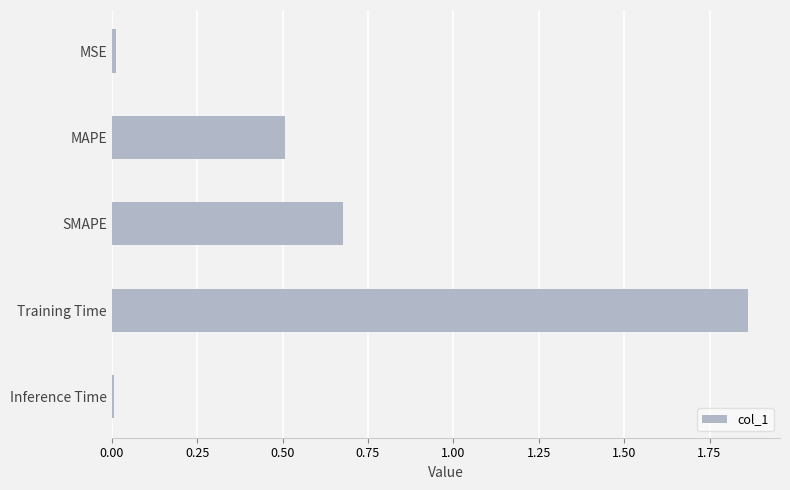

The chart shows a value of 1.0 at SMAPE. True or false?

False